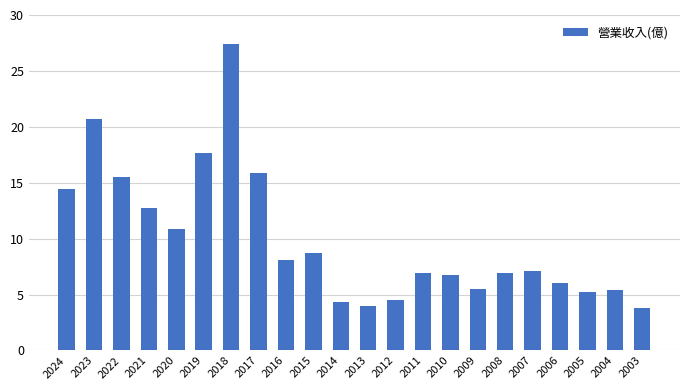

Are the bars horizontal?

No